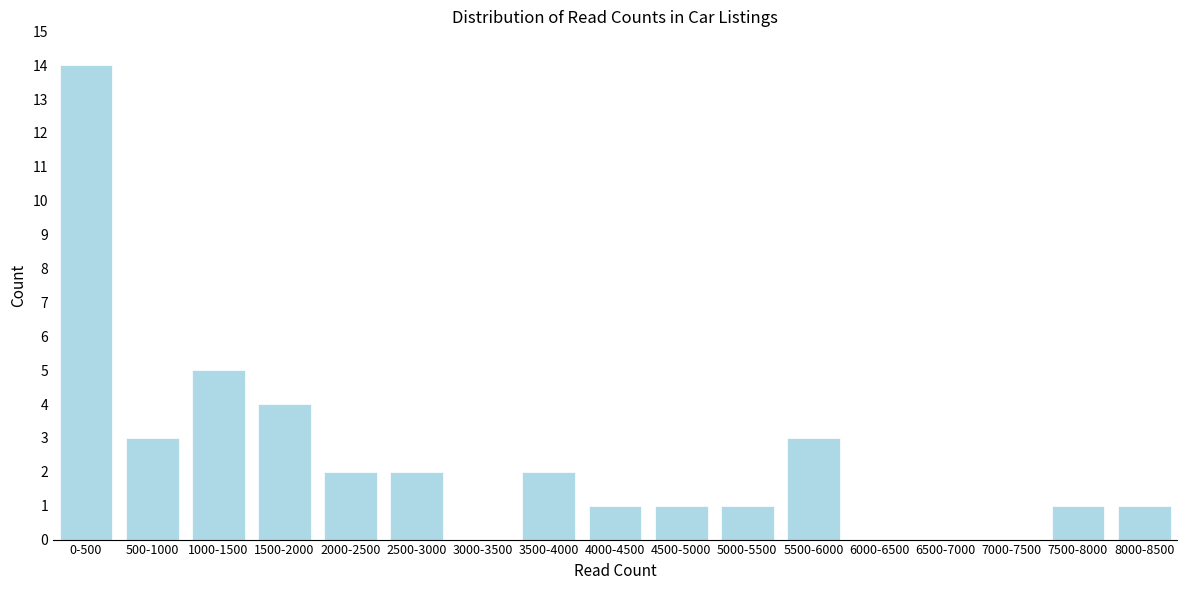

Reading left to right, transcribe all the data shown in this chart.

0-500=14	500-1000=3	1000-1500=5	1500-2000=4	2000-2500=2	2500-3000=2	3000-3500=0	3500-4000=2	4000-4500=1	4500-5000=1	5000-5500=1	5500-6000=3	6000-6500=0	6500-7000=0	7000-7500=0	7500-8000=1	8000-8500=1